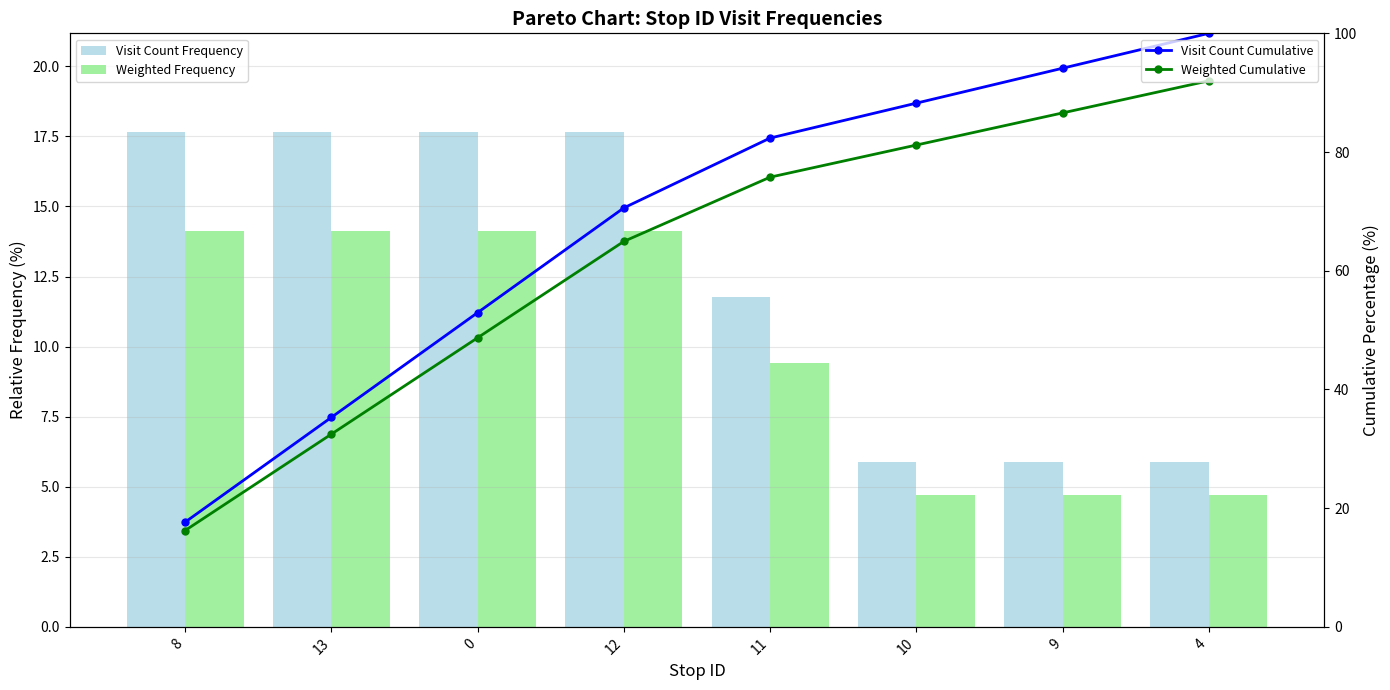

What is the label of the 7th bar from the right?

13